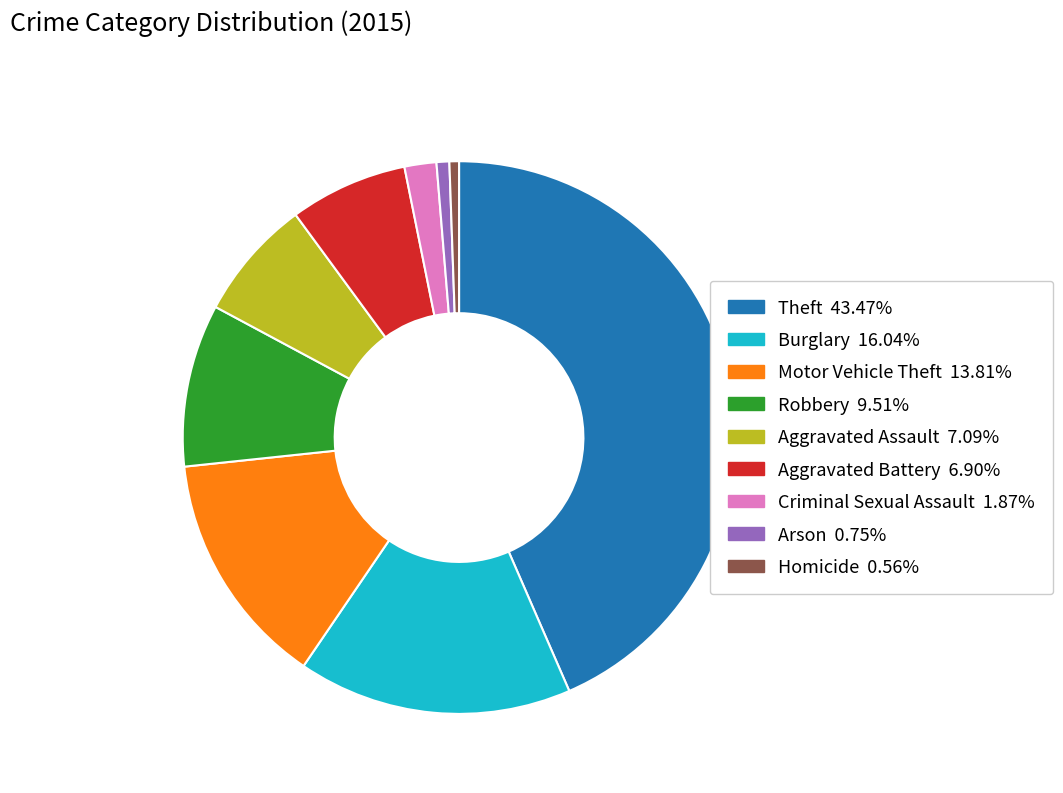

Does Motor Vehicle Theft represent more than half of the total?

No